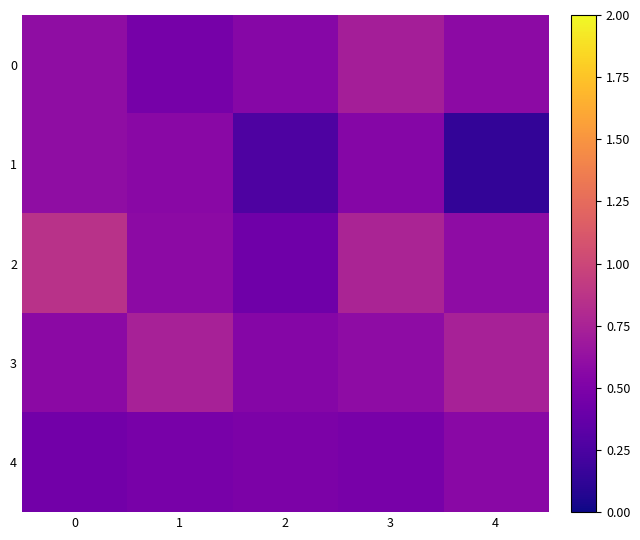

Between 4 and 2, which is larger?

4